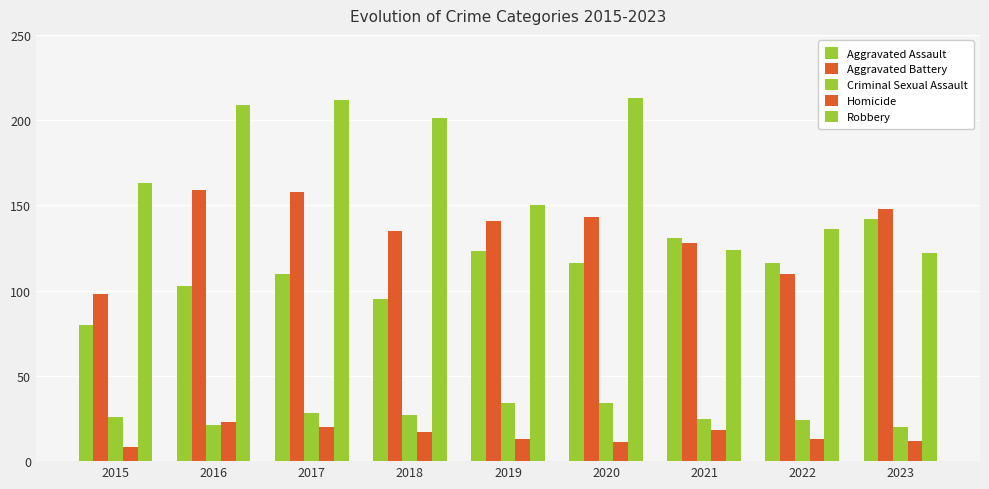

How many bars are there in each group?

5